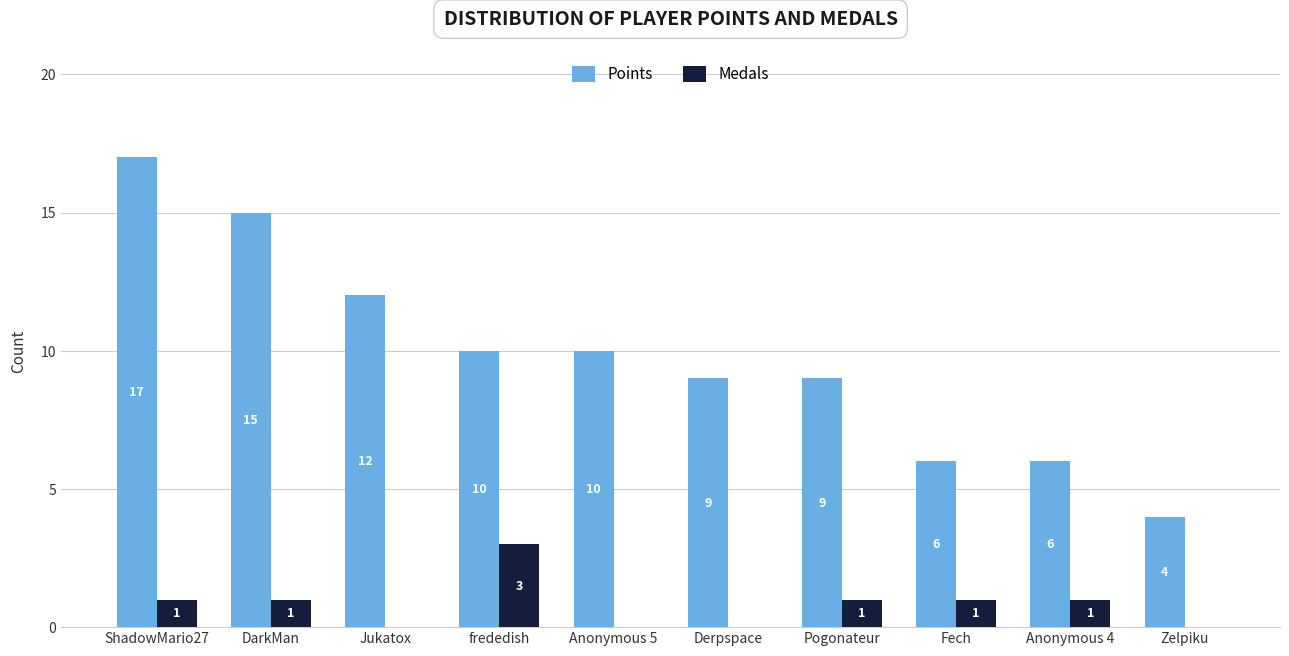

How many Medals values are between 0 and 1?

9